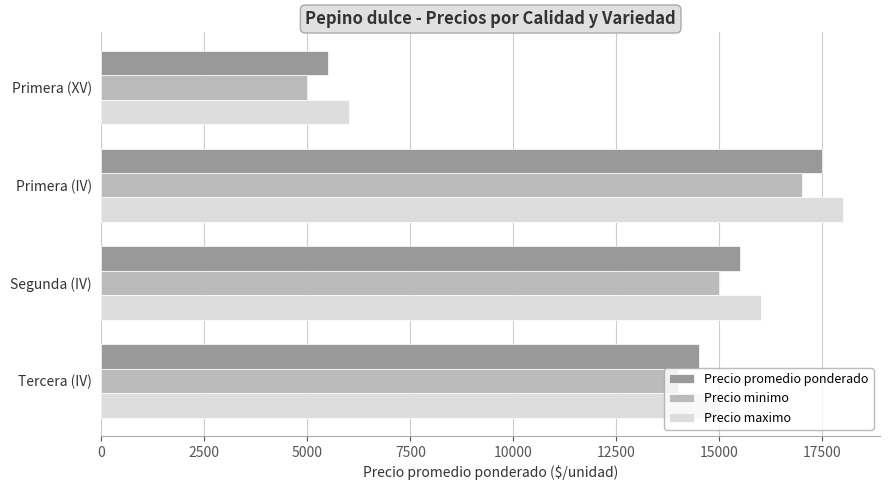

What is the average value of the Precio maximo series?

13750